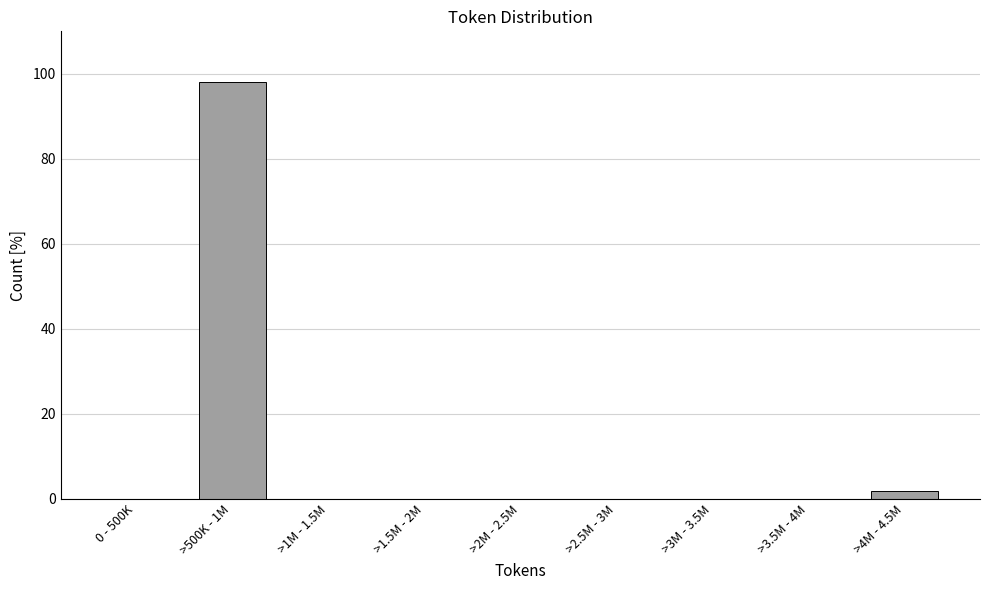

Reading left to right, list all the values displayed in this chart.

0 - 500K=0.0	>500K - 1M=98.1	>1M - 1.5M=0.0	>1.5M - 2M=0.0	>2M - 2.5M=0.0	>2.5M - 3M=0.0	>3M - 3.5M=0.0	>3.5M - 4M=0.0	>4M - 4.5M=1.9